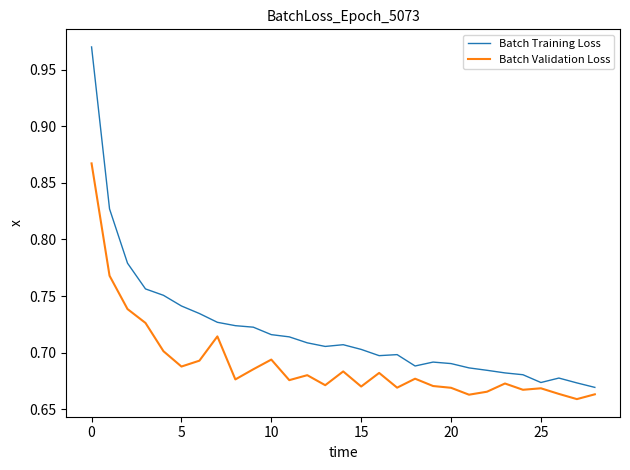

What is the difference between the maximum and minimum values in the Batch Training Loss series?

0.3